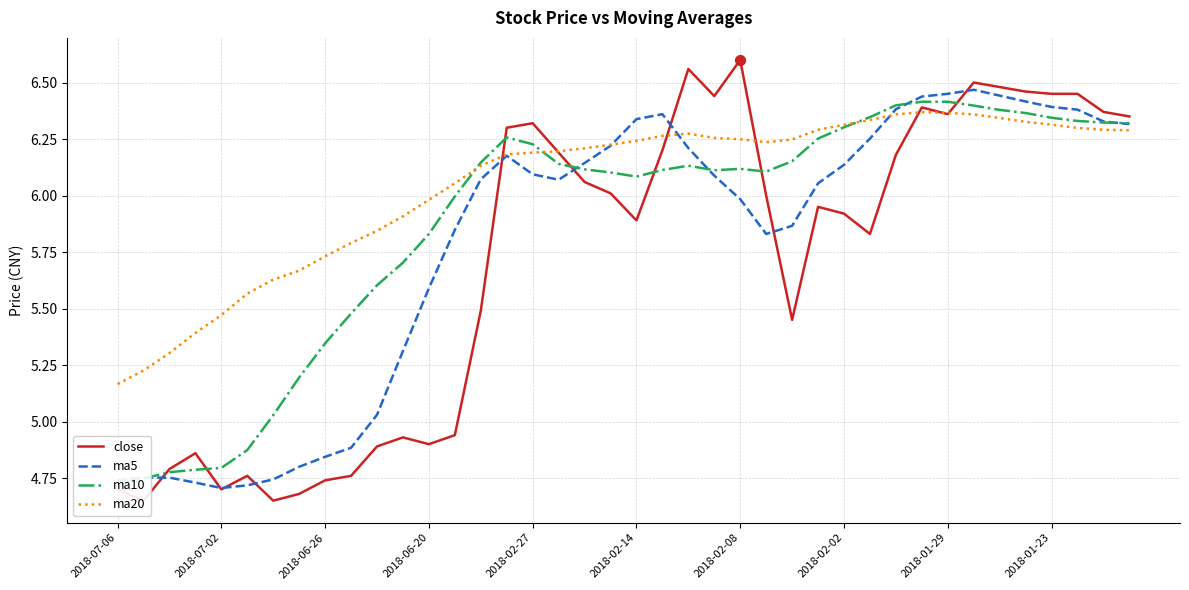

Which series reaches the maximum Y coordinate?

close